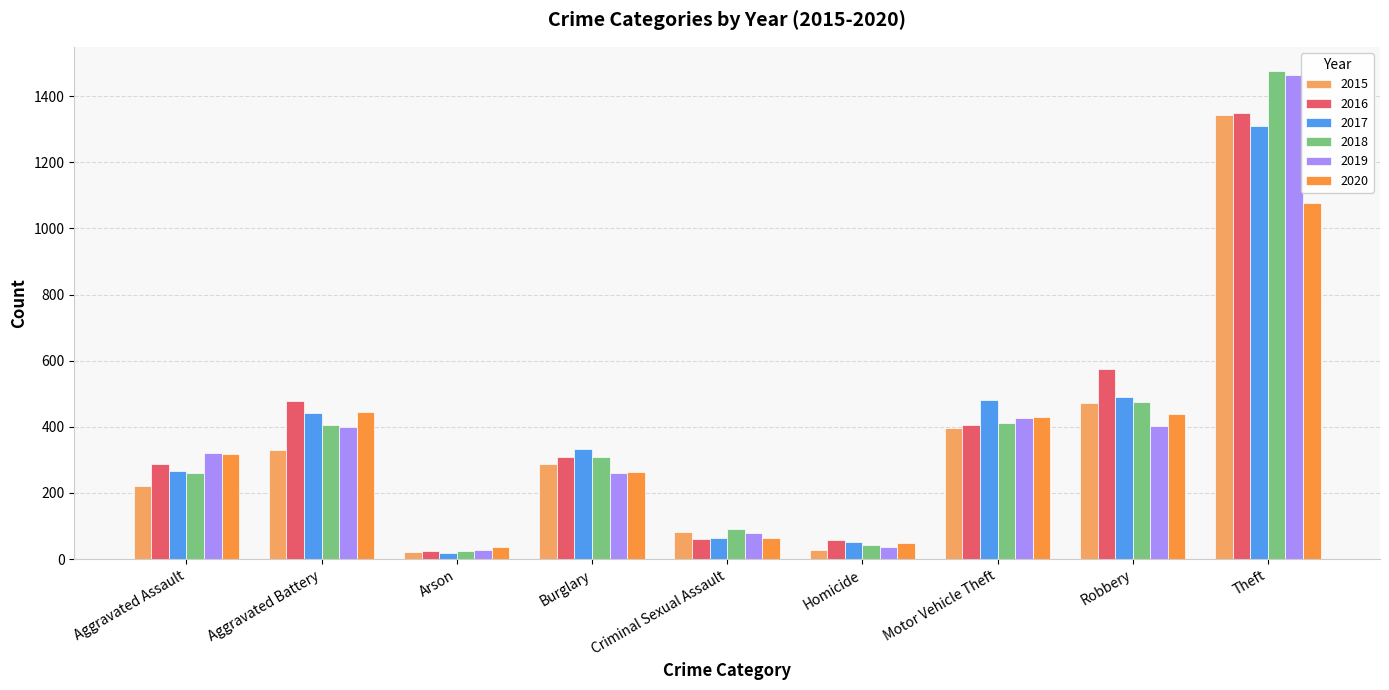

Between Aggravated Battery and Robbery, which series saw the biggest shift?

2015